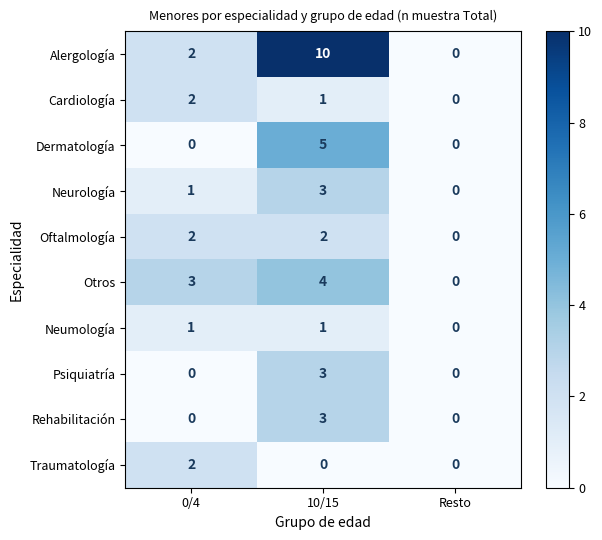

What is the sum of all Otros values?

7